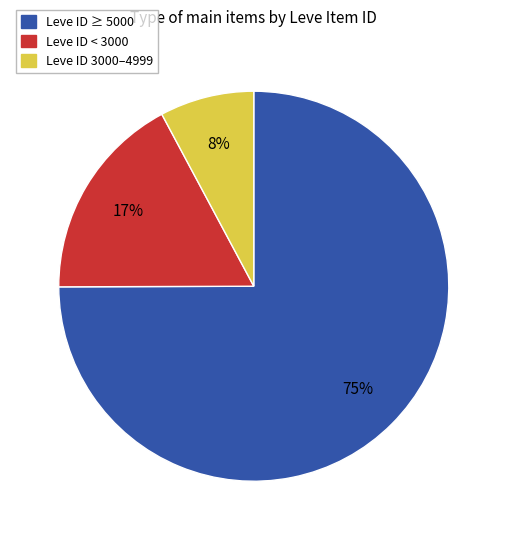

To the nearest percent, what is the average slice percentage?

33%